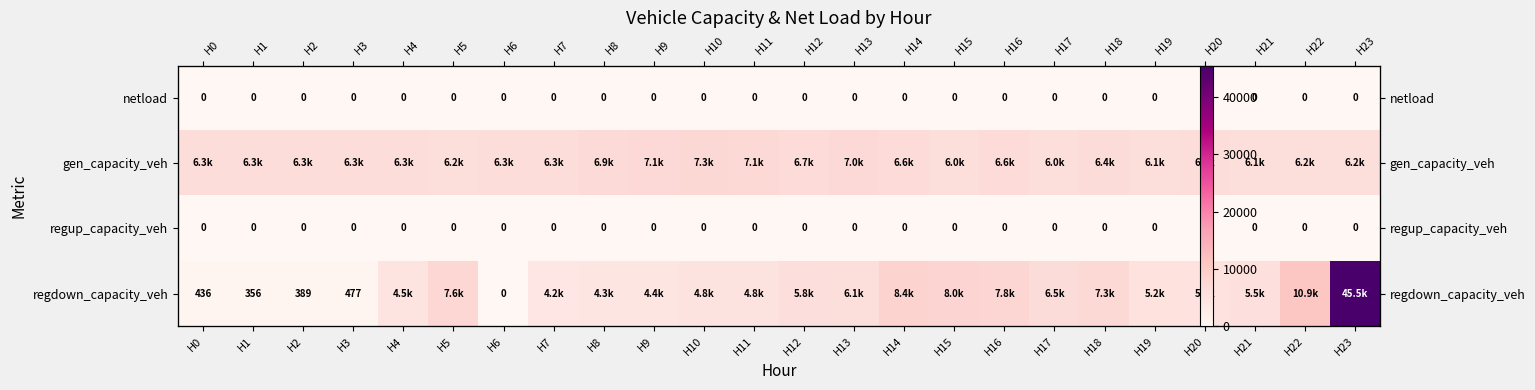

How many values in regdown_capacity_veh are above zero?

23